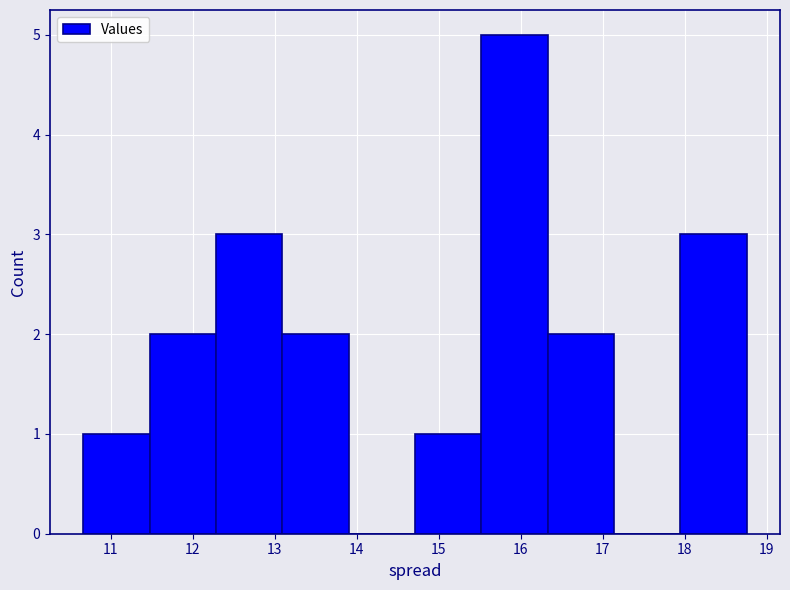

Reading left to right, transcribe this chart: for each bar, give the range it covers on the x-axis and its height. Neither the bar edges nor the heights are printed on the chart, so give them approximately, as read against the axes.

10.7 to 11.5: 1
11.5 to 12.3: 2
12.3 to 13.1: 3
13.1 to 13.9: 2
13.9 to 14.7: 0
14.7 to 15.5: 1
15.5 to 16.3: 5
16.3 to 17.1: 2
17.1 to 17.9: 0
17.9 to 18.8: 3